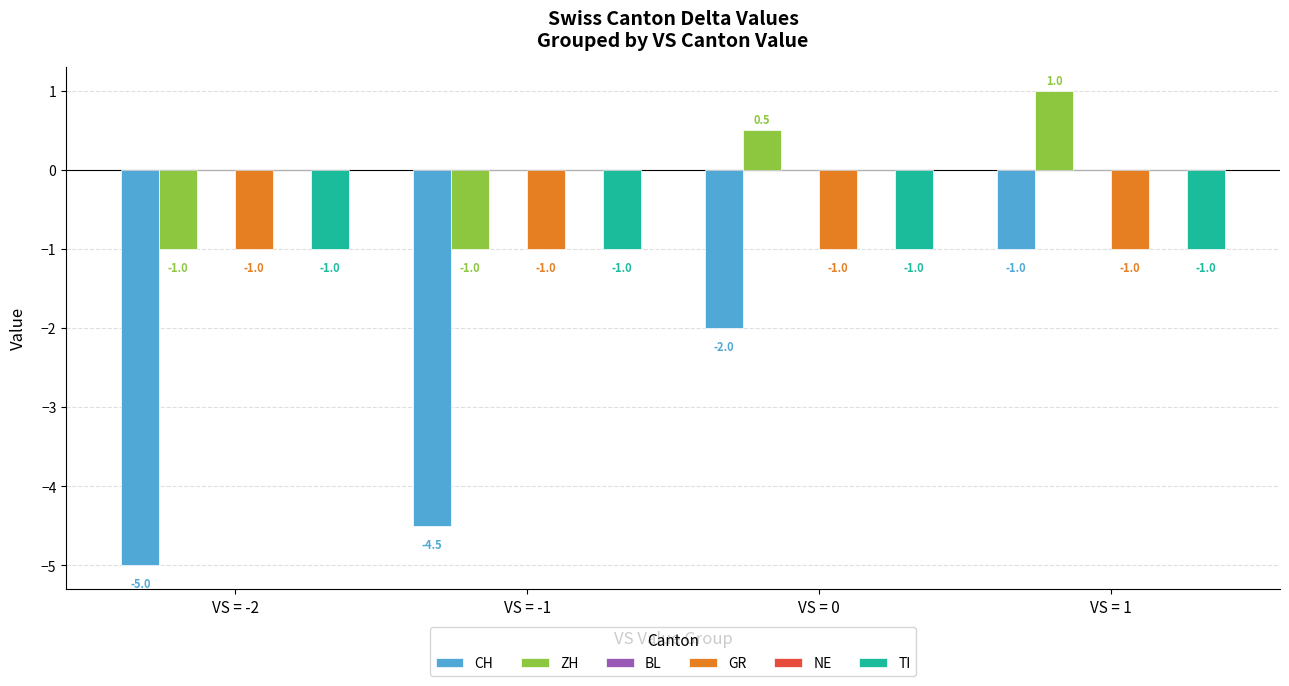

At how many categories does at least one series exceed 0?

2